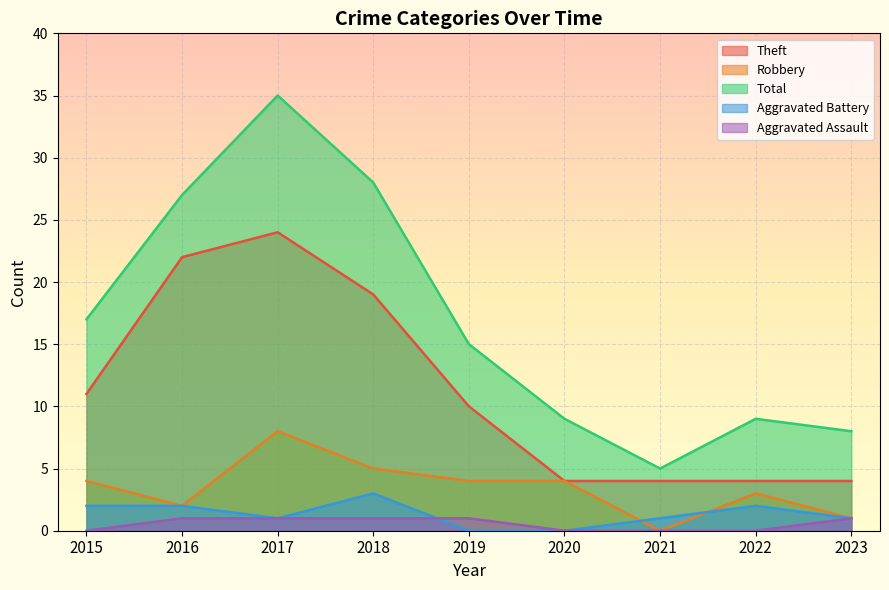

True or false: Robbery has more than 0 interior local peaks.

True